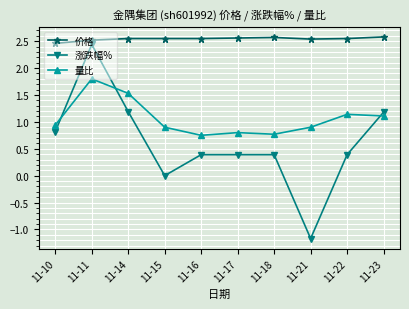

Where is the first local maximum for 量比?

11-11